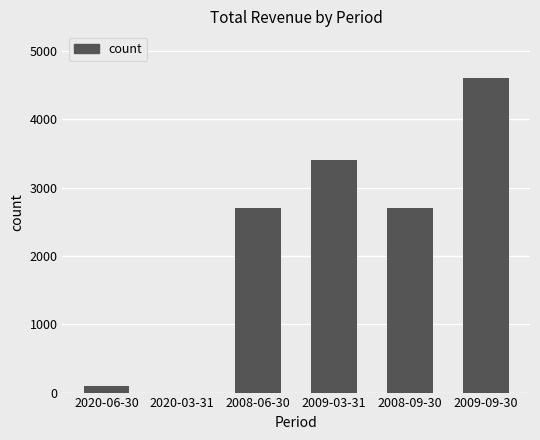

What is the change in value from 2020-03-31 to 2009-03-31?

+3400